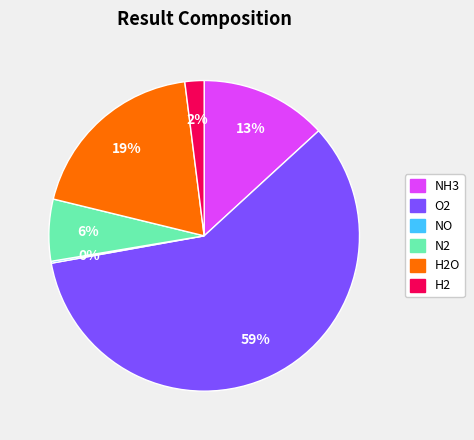

Is there any slice that represents more than half of the pie?

Yes